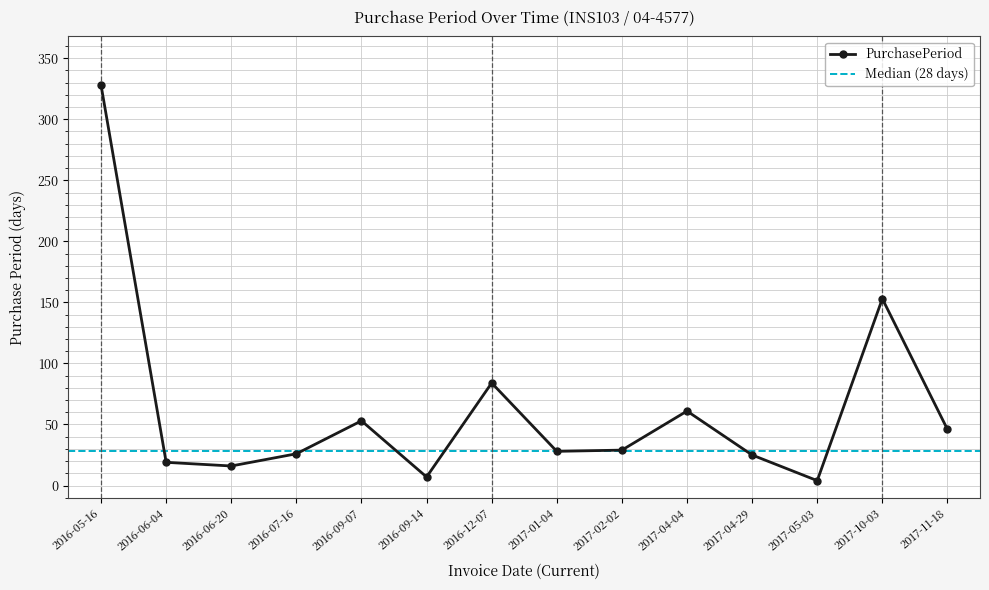

At which label does the data first exceed 29?

2016-05-16